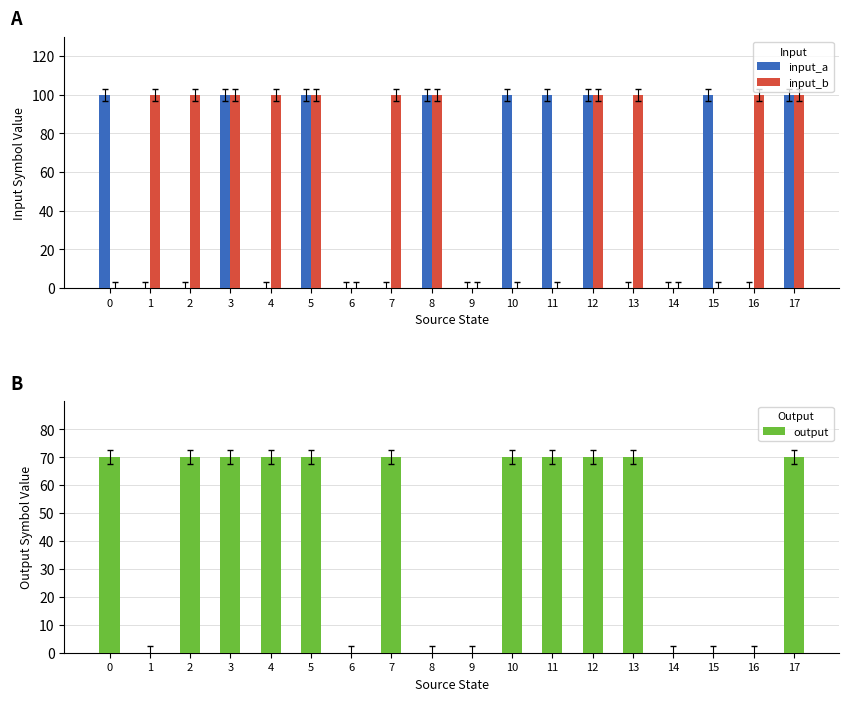

Which series has the largest range (max minus min)?

input_a